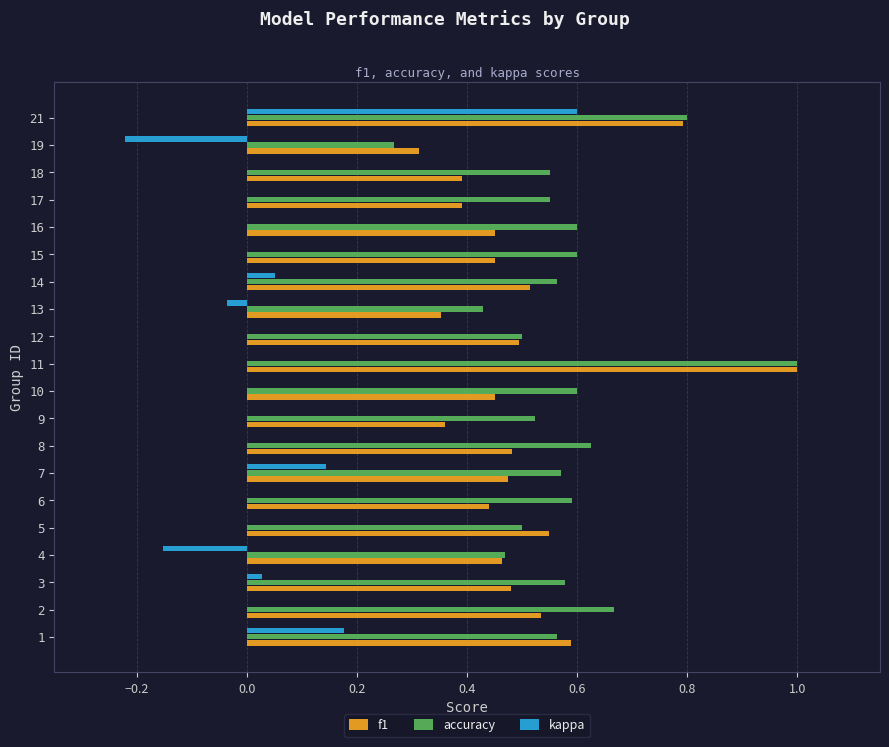

Which series changed the most between 6 and 7?

kappa